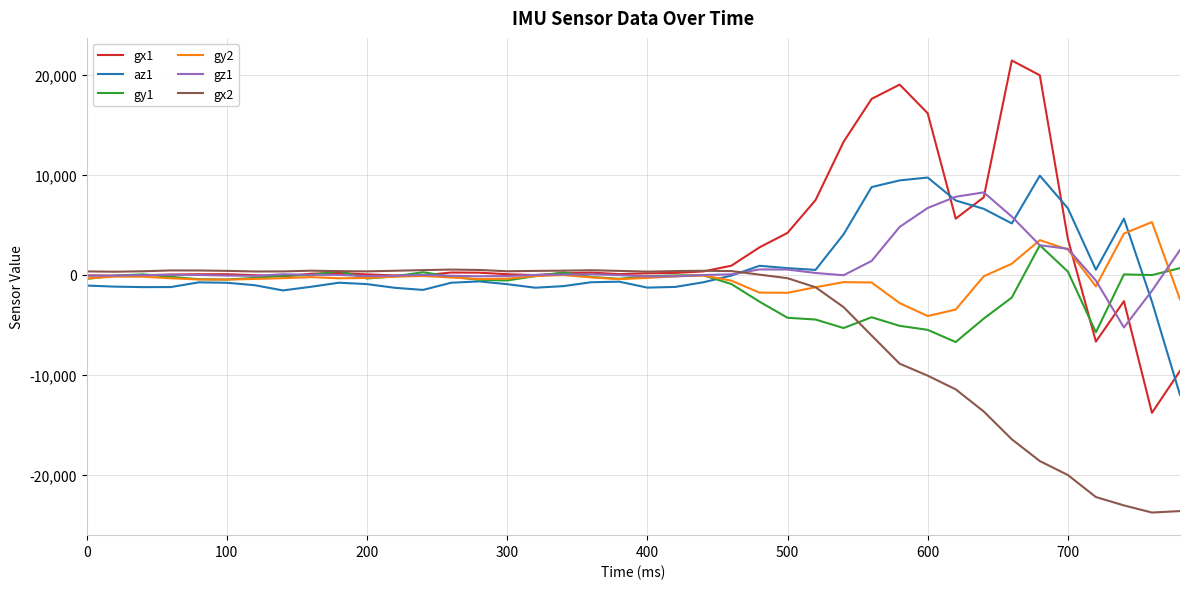

True or false: gx1 and gz1 cross at least once.

True